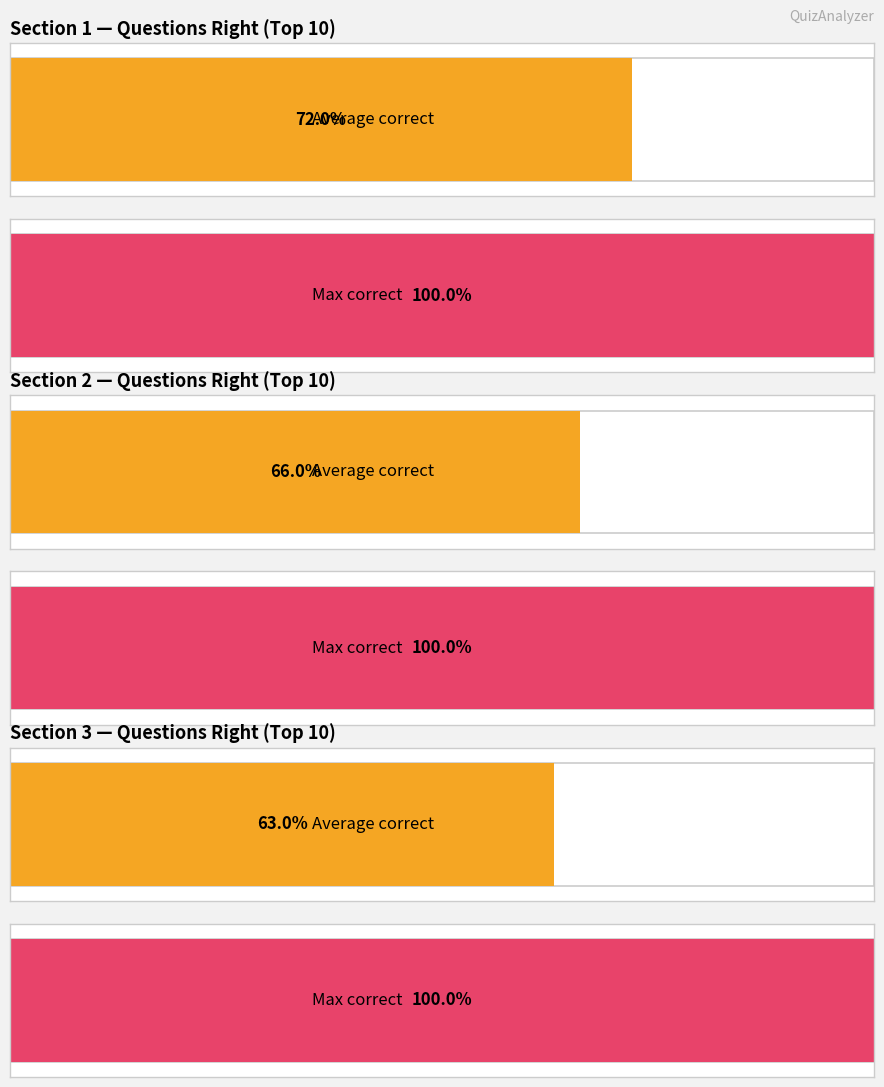

How many distinct data groups are displayed?

6